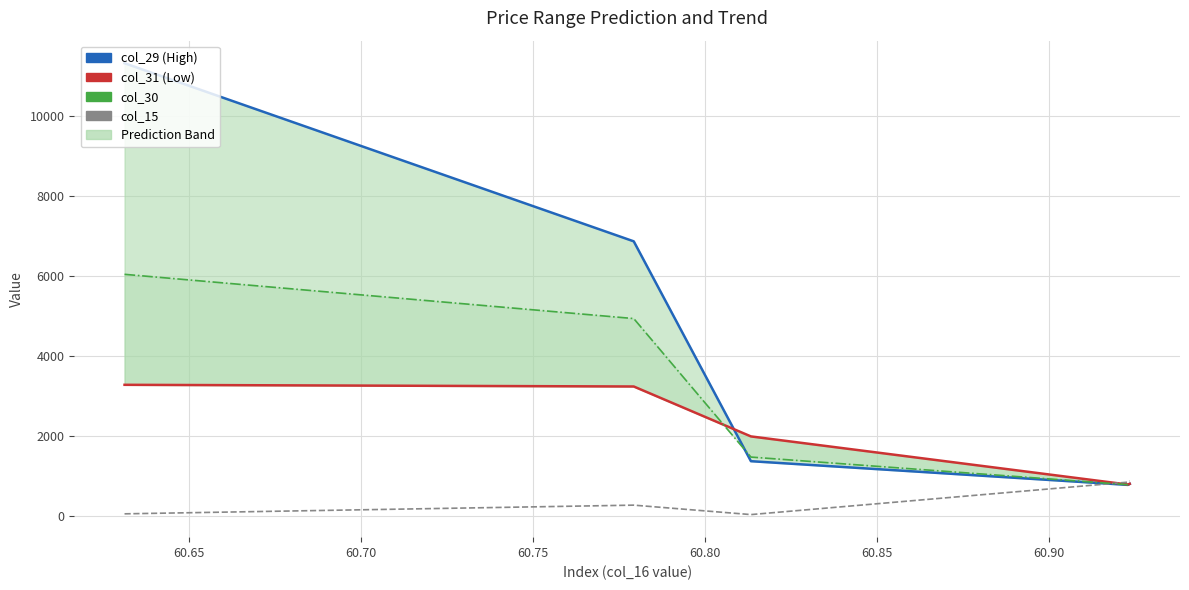

Which series ends up on top after the final intersection of col_15 and col_30?

col_15